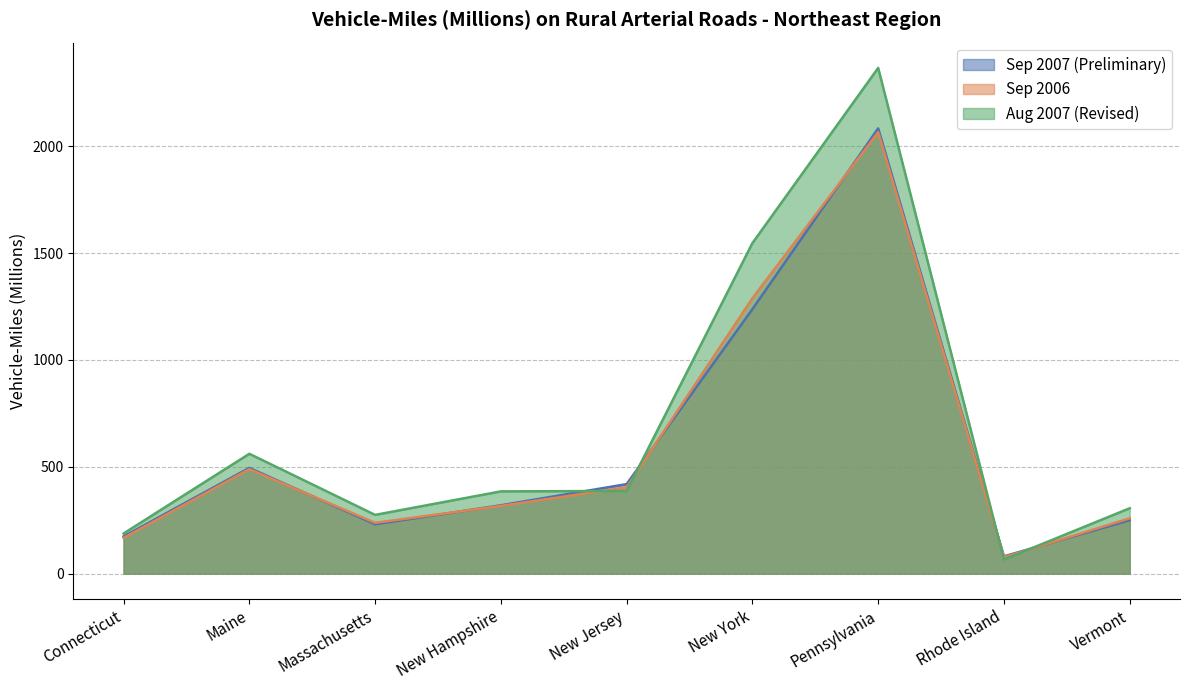

How many distinct data groups are displayed?

3